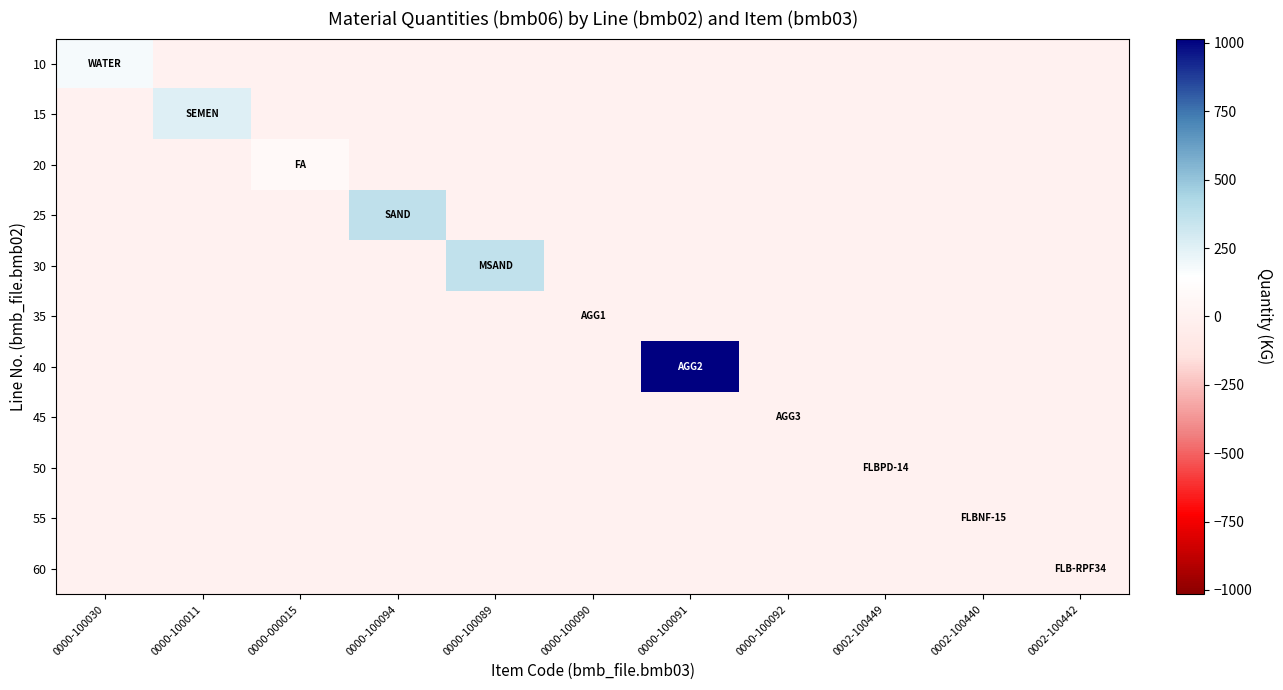

Reading right to left, transcribe all the data shown in this chart.

10: 0002-100442=0.0	0002-100440=0.0	0002-100449=0.0	0000-100092=0.0	0000-100091=0.0	0000-100090=0.0	0000-100089=0.0	0000-100094=0.0	0000-000015=0.0	0000-100011=0.0	0000-100030=181.0
15: 0002-100442=0.0	0002-100440=0.0	0002-100449=0.0	0000-100092=0.0	0000-100091=0.0	0000-100090=0.0	0000-100089=0.0	0000-100094=0.0	0000-000015=0.0	0000-100011=256.0	0000-100030=0.0
20: 0002-100442=0.0	0002-100440=0.0	0002-100449=0.0	0000-100092=0.0	0000-100091=0.0	0000-100090=0.0	0000-100089=0.0	0000-100094=0.0	0000-000015=85.0	0000-100011=0.0	0000-100030=0.0
25: 0002-100442=0.0	0002-100440=0.0	0002-100449=0.0	0000-100092=0.0	0000-100091=0.0	0000-100090=0.0	0000-100089=0.0	0000-100094=366.0	0000-000015=0.0	0000-100011=0.0	0000-100030=0.0
30: 0002-100442=0.0	0002-100440=0.0	0002-100449=0.0	0000-100092=0.0	0000-100091=0.0	0000-100090=0.0	0000-100089=358.0	0000-100094=0.0	0000-000015=0.0	0000-100011=0.0	0000-100030=0.0
35: 0002-100442=0.0	0002-100440=0.0	0002-100449=0.0	0000-100092=0.0	0000-100091=0.0	0000-100090=0.0	0000-100089=0.0	0000-100094=0.0	0000-000015=0.0	0000-100011=0.0	0000-100030=0.0
40: 0002-100442=0.0	0002-100440=0.0	0002-100449=0.0	0000-100092=0.0	0000-100091=1016.0	0000-100090=0.0	0000-100089=0.0	0000-100094=0.0	0000-000015=0.0	0000-100011=0.0	0000-100030=0.0
45: 0002-100442=0.0	0002-100440=0.0	0002-100449=0.0	0000-100092=0.0	0000-100091=0.0	0000-100090=0.0	0000-100089=0.0	0000-100094=0.0	0000-000015=0.0	0000-100011=0.0	0000-100030=0.0
50: 0002-100442=0.0	0002-100440=0.0	0002-100449=1.1	0000-100092=0.0	0000-100091=0.0	0000-100090=0.0	0000-100089=0.0	0000-100094=0.0	0000-000015=0.0	0000-100011=0.0	0000-100030=0.0
55: 0002-100442=0.0	0002-100440=0.8	0002-100449=0.0	0000-100092=0.0	0000-100091=0.0	0000-100090=0.0	0000-100089=0.0	0000-100094=0.0	0000-000015=0.0	0000-100011=0.0	0000-100030=0.0
60: 0002-100442=0.0	0002-100440=0.0	0002-100449=0.0	0000-100092=0.0	0000-100091=0.0	0000-100090=0.0	0000-100089=0.0	0000-100094=0.0	0000-000015=0.0	0000-100011=0.0	0000-100030=0.0